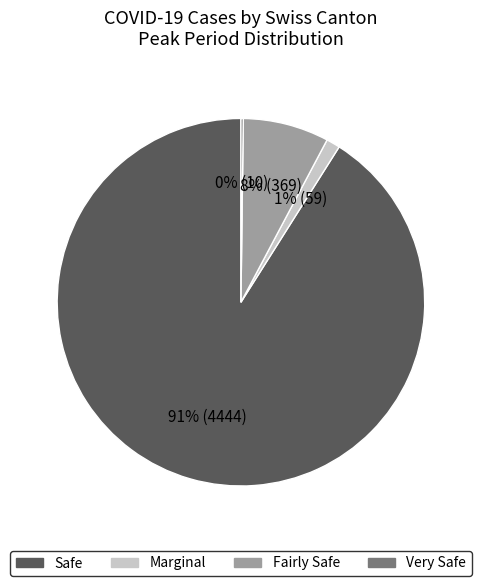

True or false: Safe accounts for 91% of the total.

True